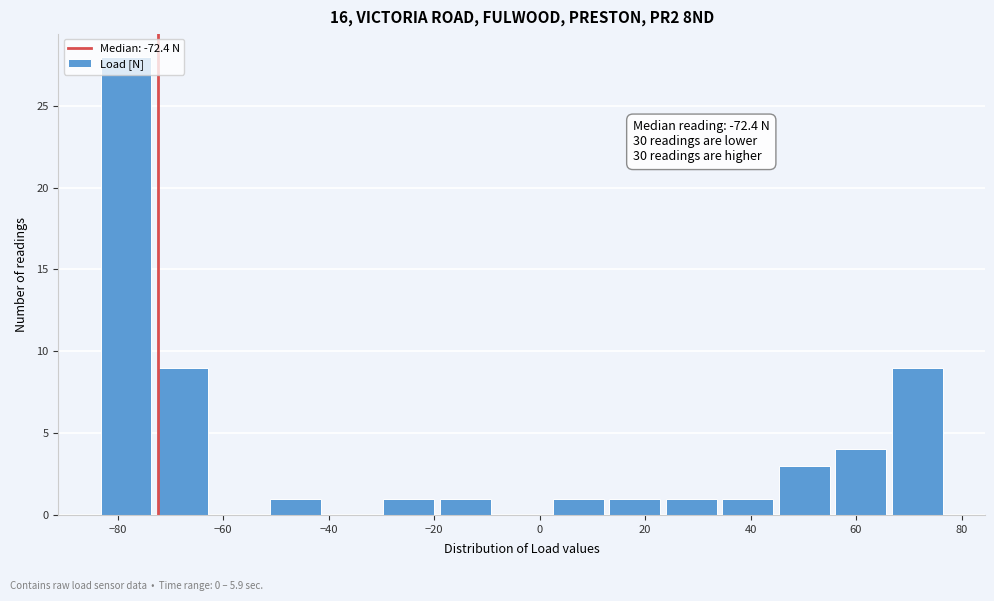

Which range on the x-axis has the tallest bar?

-84 to -74